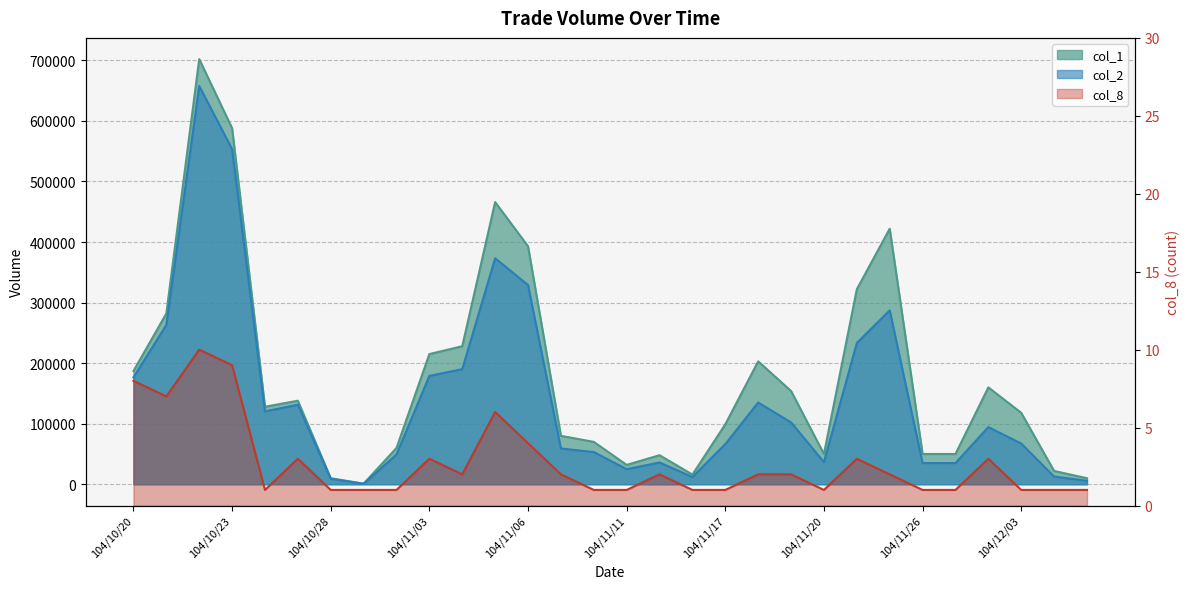

What are all the series names shown in the legend?

col_1, col_2, col_8